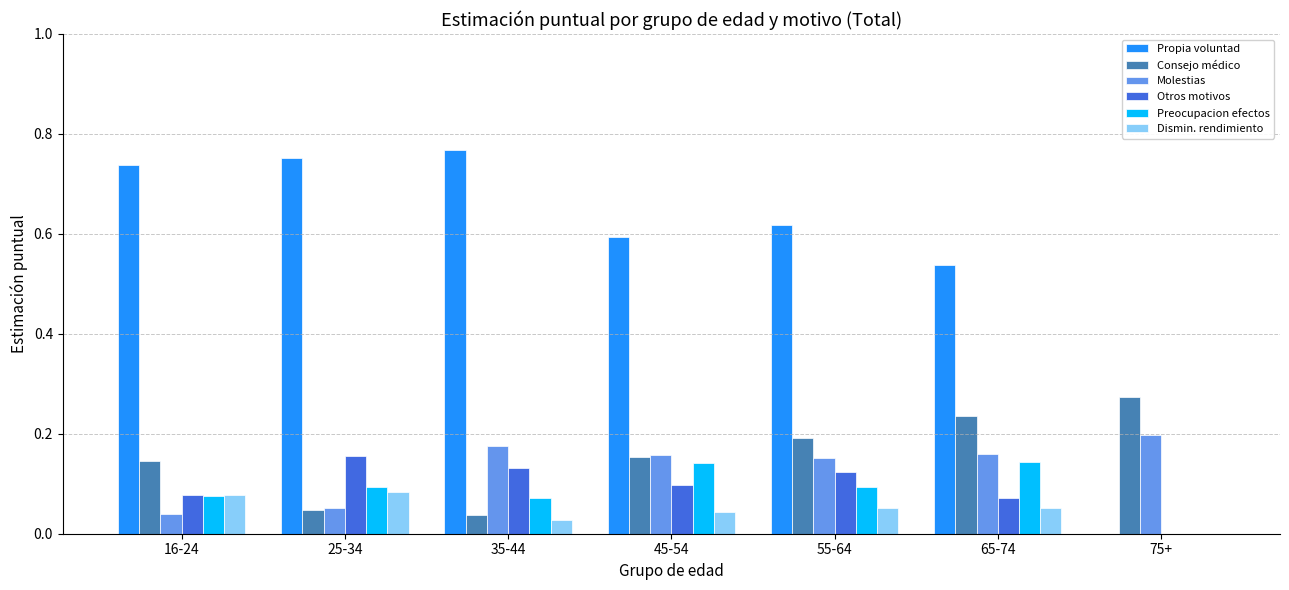

How many categories are shown in the chart?

7